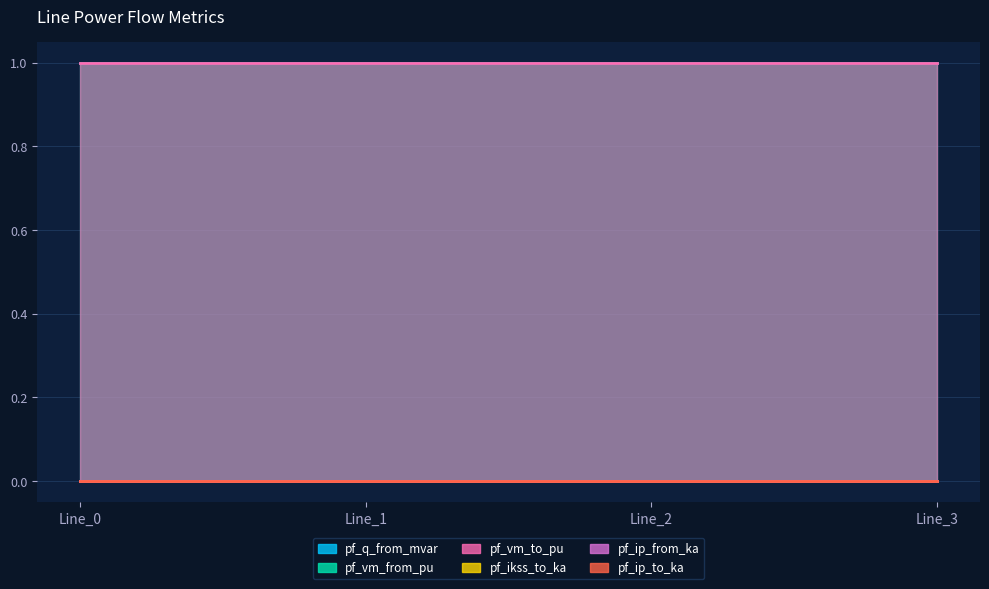

Count the pf_vm_from_pu values in the range 0 to 1.

4